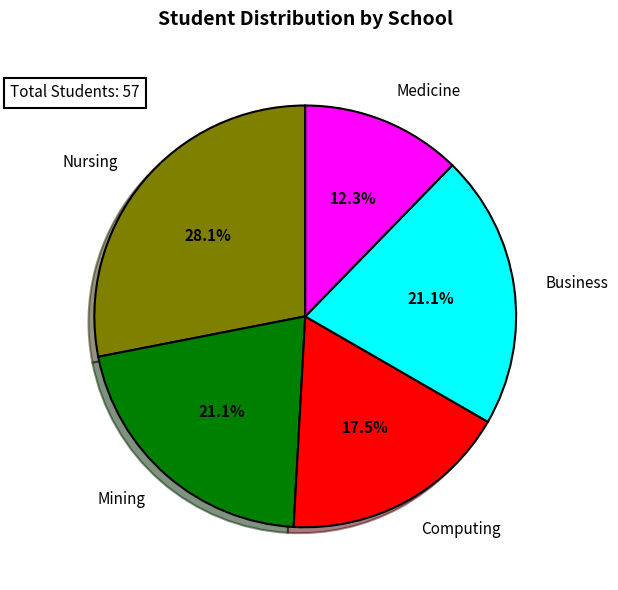

Does any single category account for the majority?

No